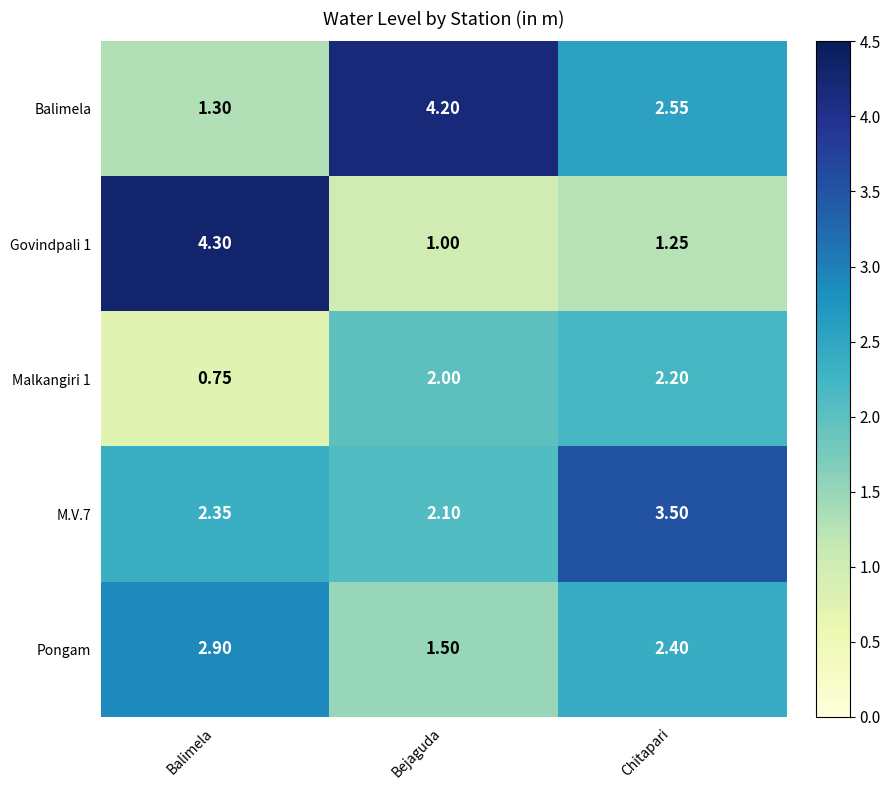

At which label does Pongam first exceed 2?

Balimela